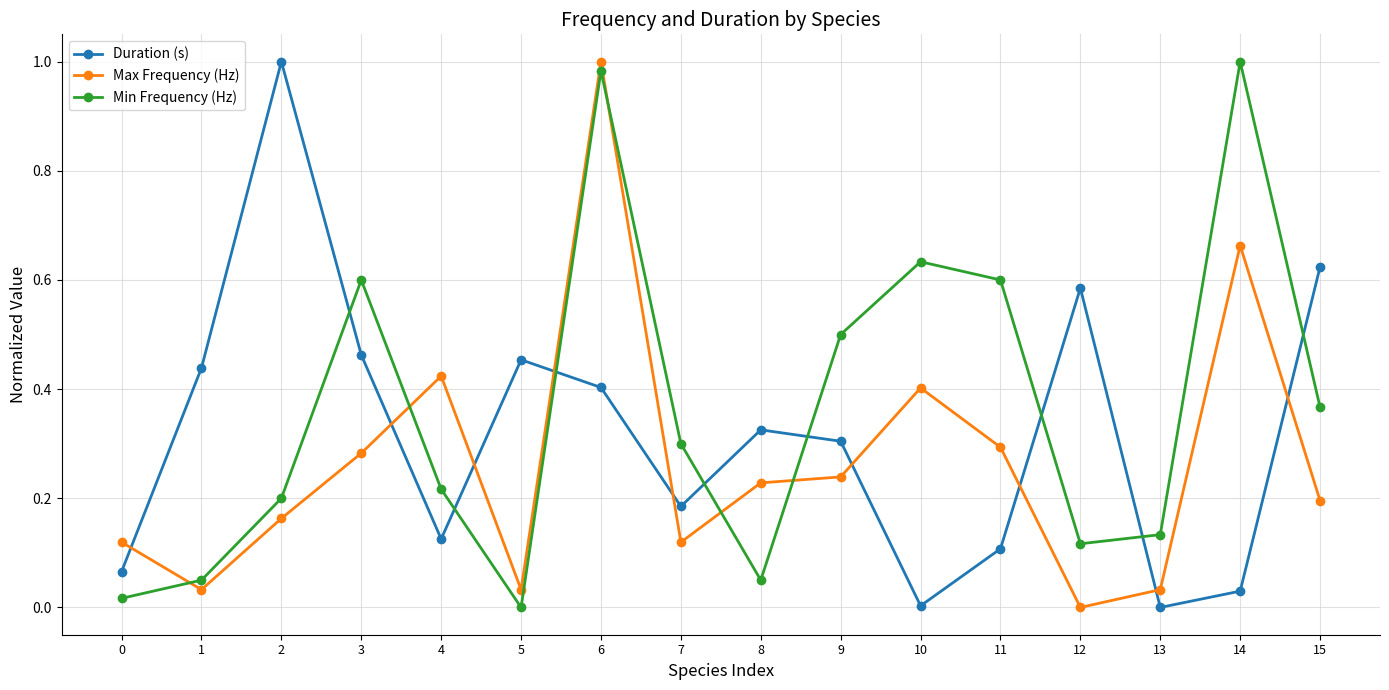

Rank the series by their average value, from lowest to highest.

Max Frequency (Hz), Duration (s), Min Frequency (Hz)